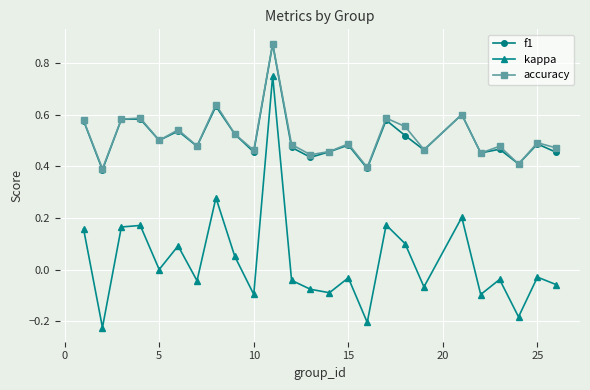

How many interior local valleys does the f1 series have?

9